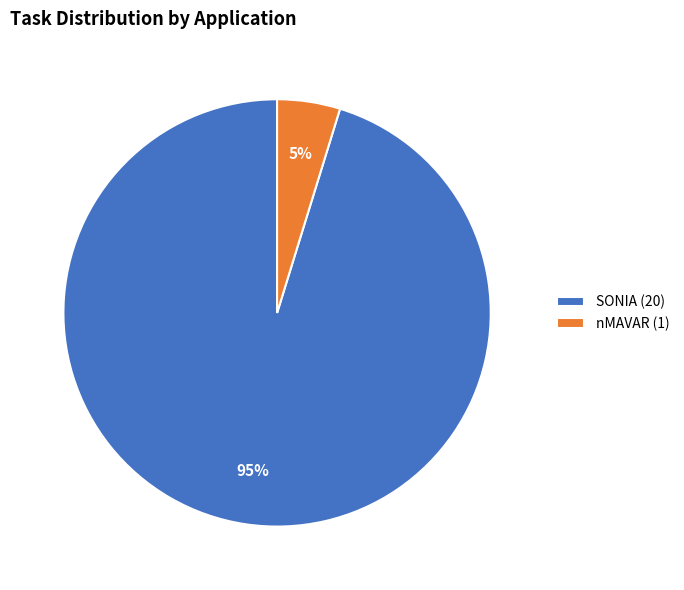

Is it true that SONIA is 89% of the pie?

False